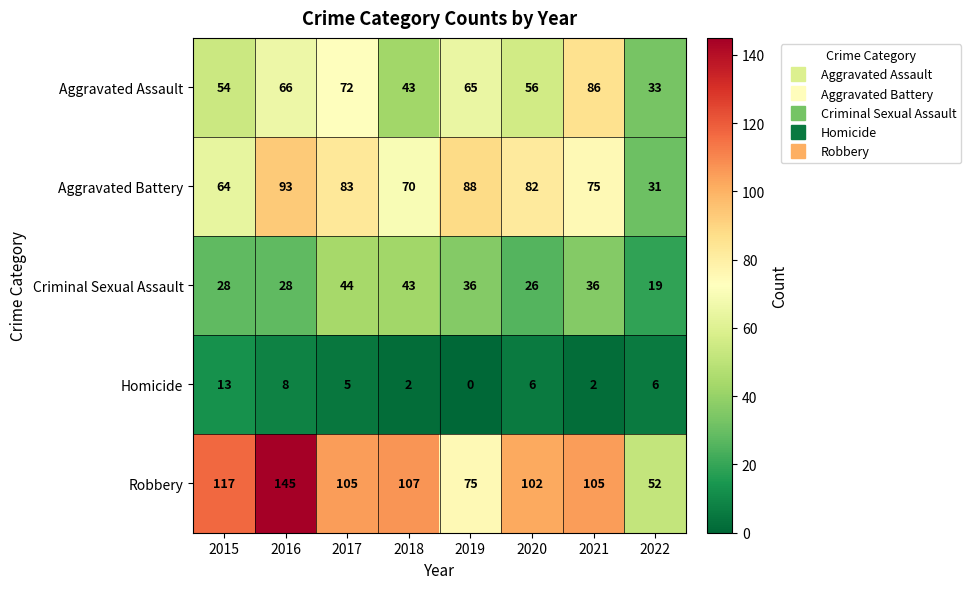

Which category has the lowest value in the Robbery series?

2022